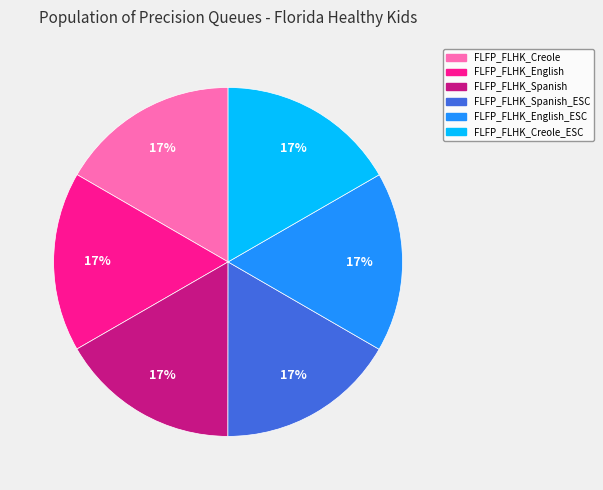

Does FLFP_FLHK_Spanish represent more than half of the total?

No